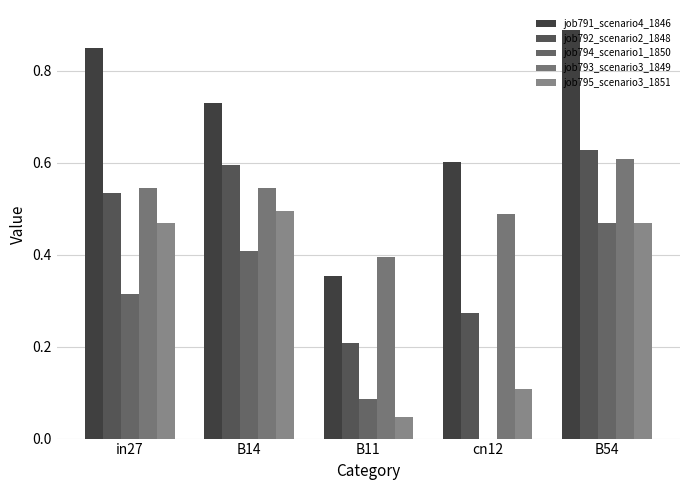

What is the difference between the job792_scenario2_1848 values at B54 and cn12?

0.4